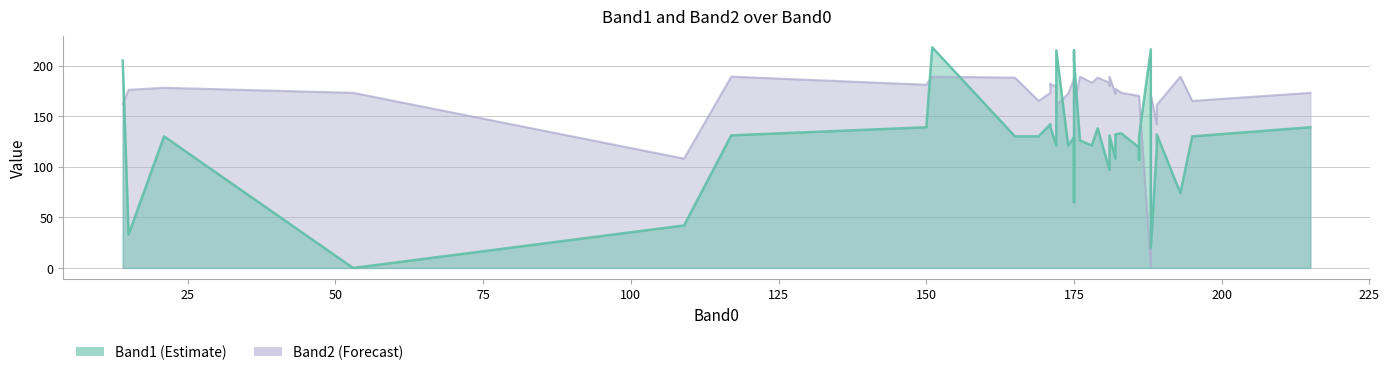

What is the label of the 31st point from the right?

175